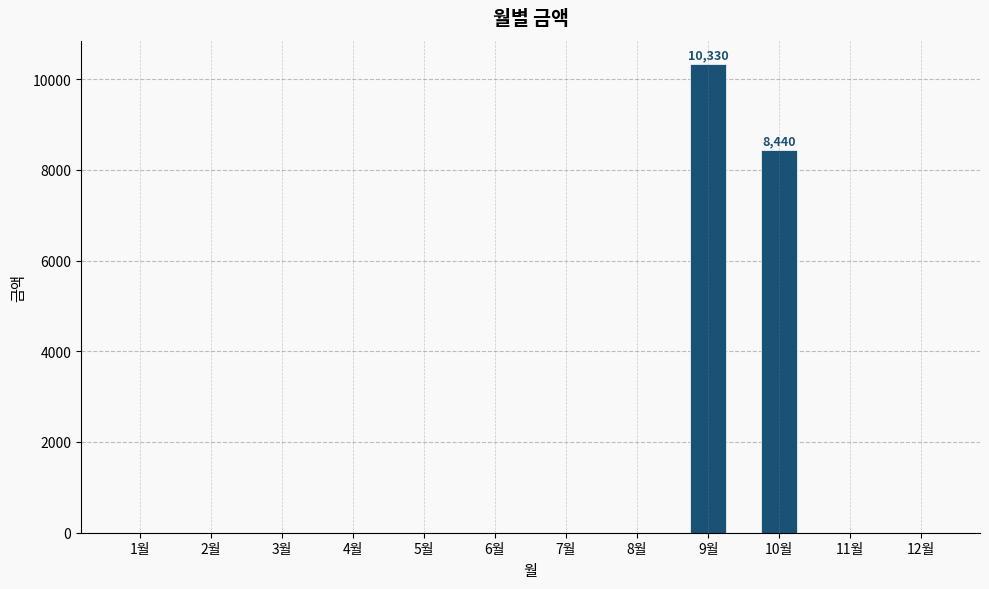

What is the maximum value shown in the chart?

10330